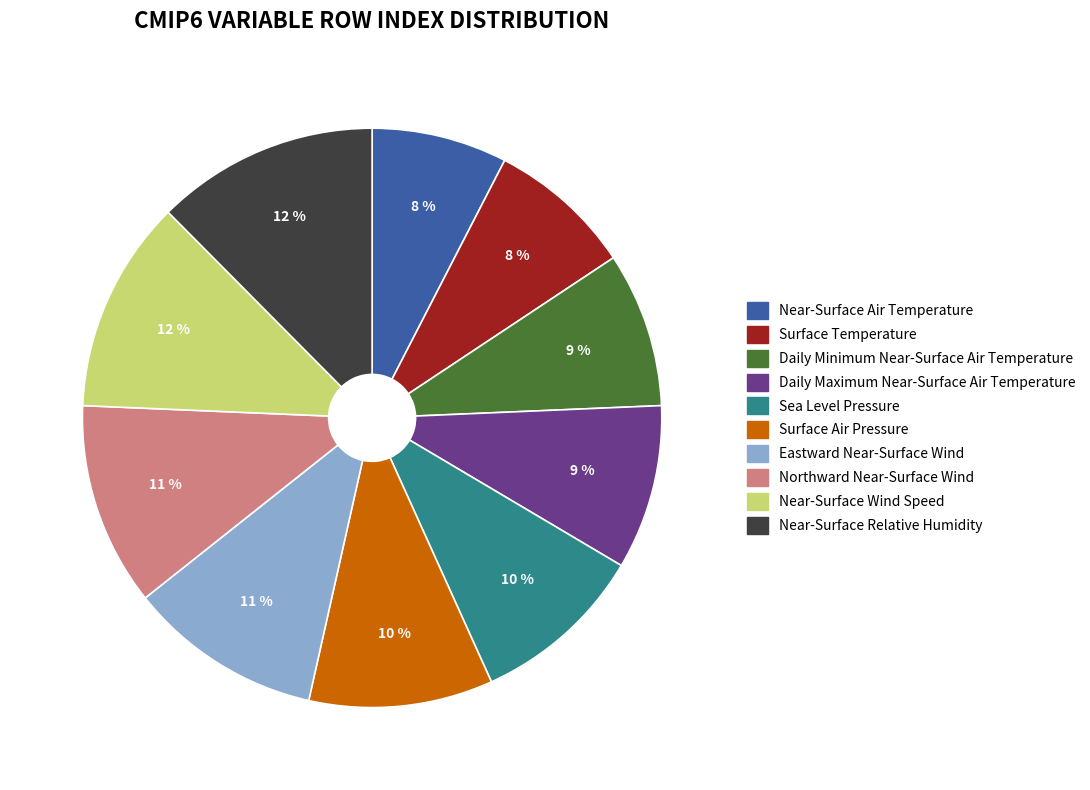

Count the number of slices in the pie.

10